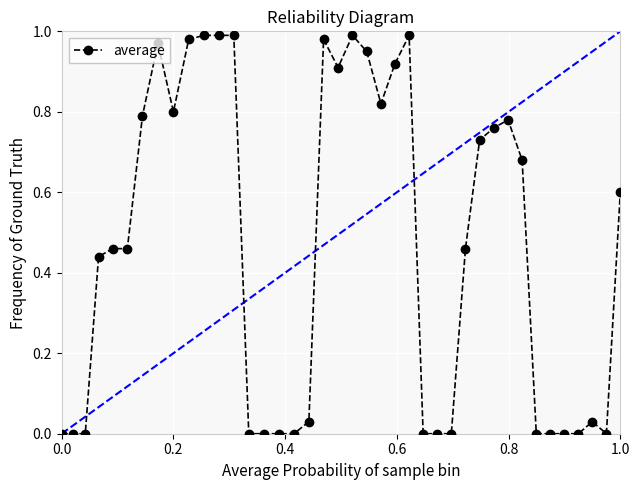

What is the sum of all values?

18.5